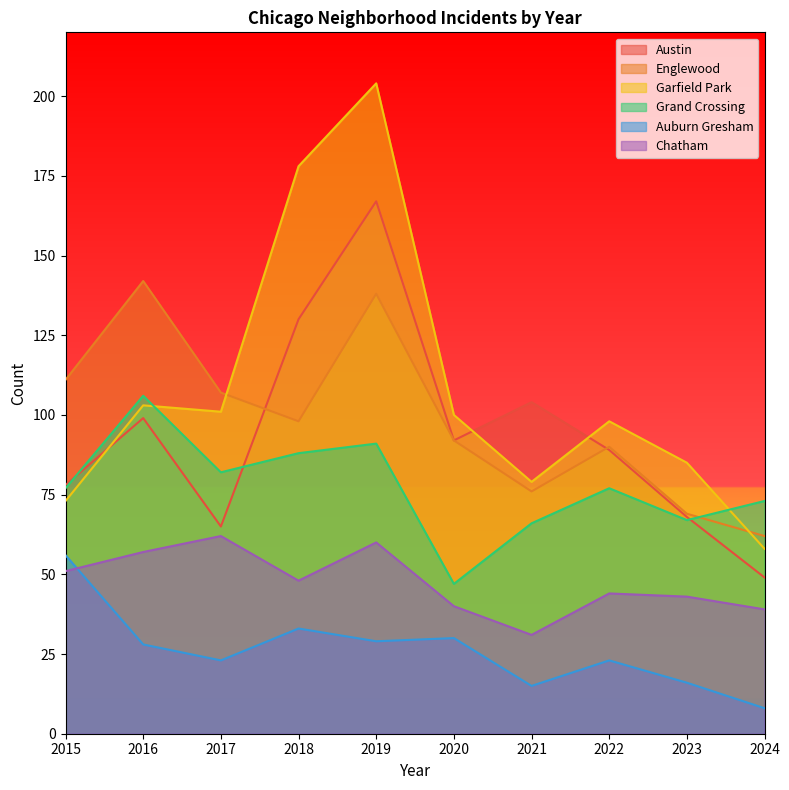

At how many categories does at least one series exceed 119?

3